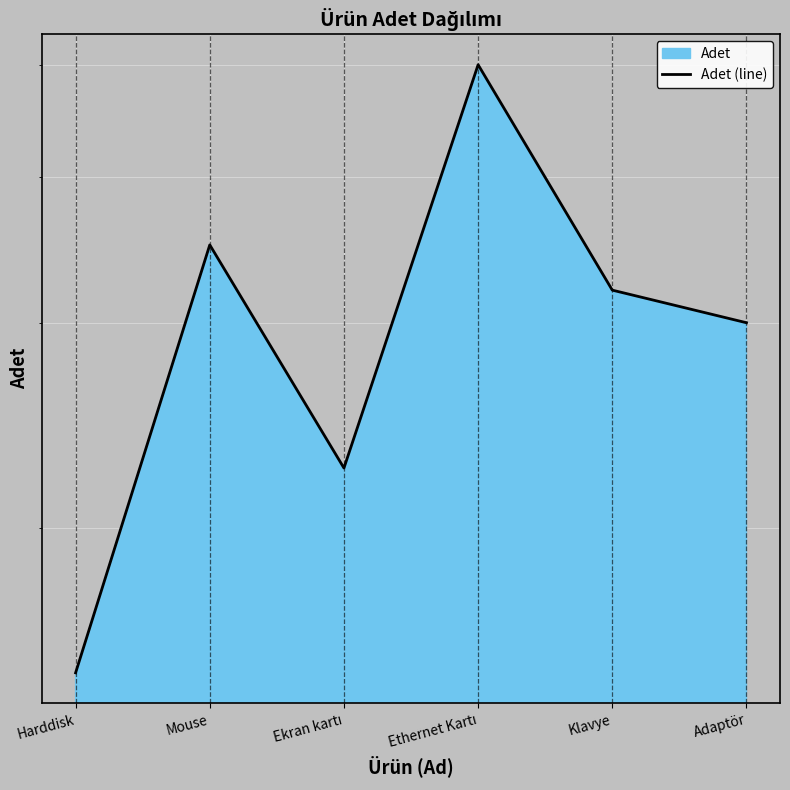

List the labels in order of value, largest first.

Ethernet Kartı, Mouse, Klavye, Adaptör, Ekran kartı, Harddisk